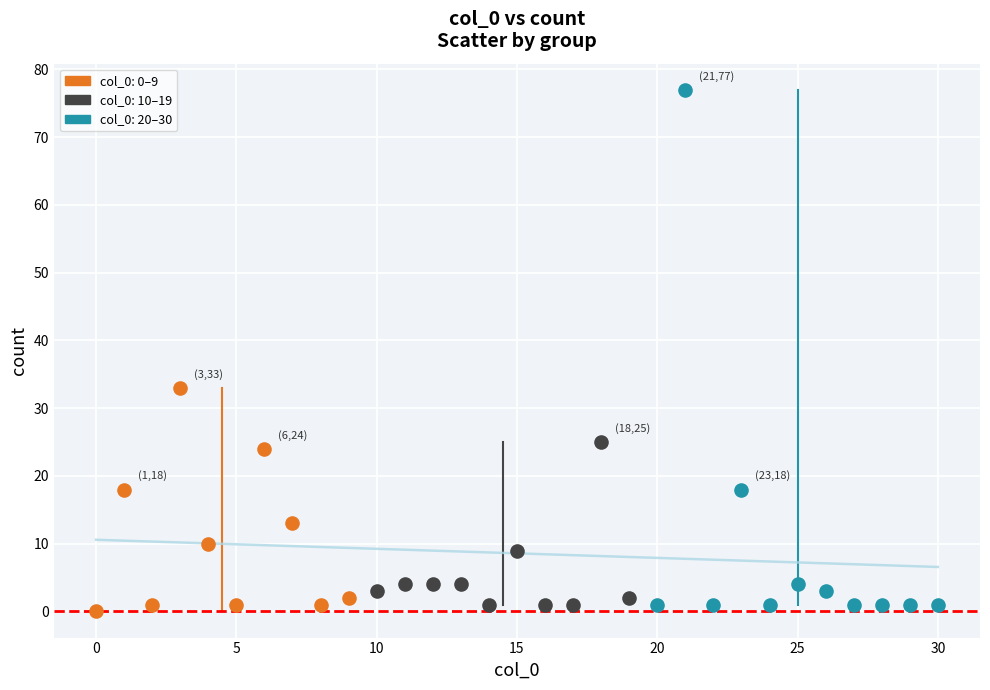

What are all the series names shown in the legend?

col_0: 0–9, col_0: 10–19, col_0: 20–30